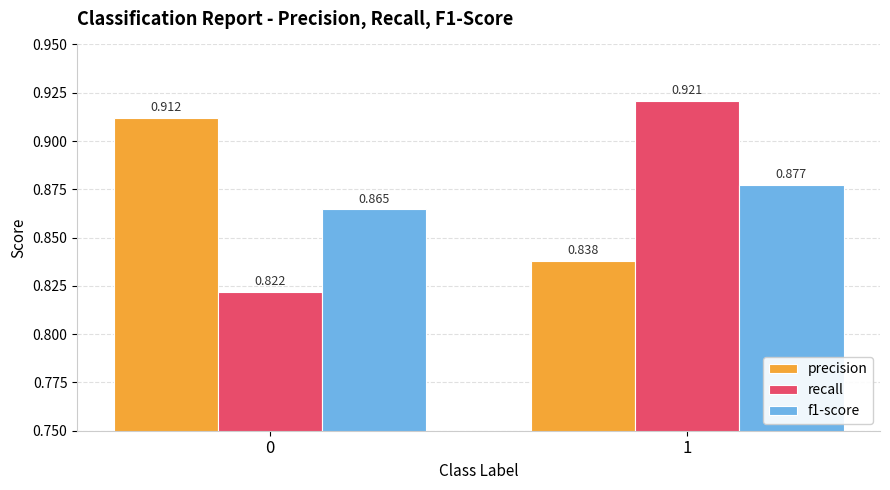

How many recall values are between 0 and 1?

2